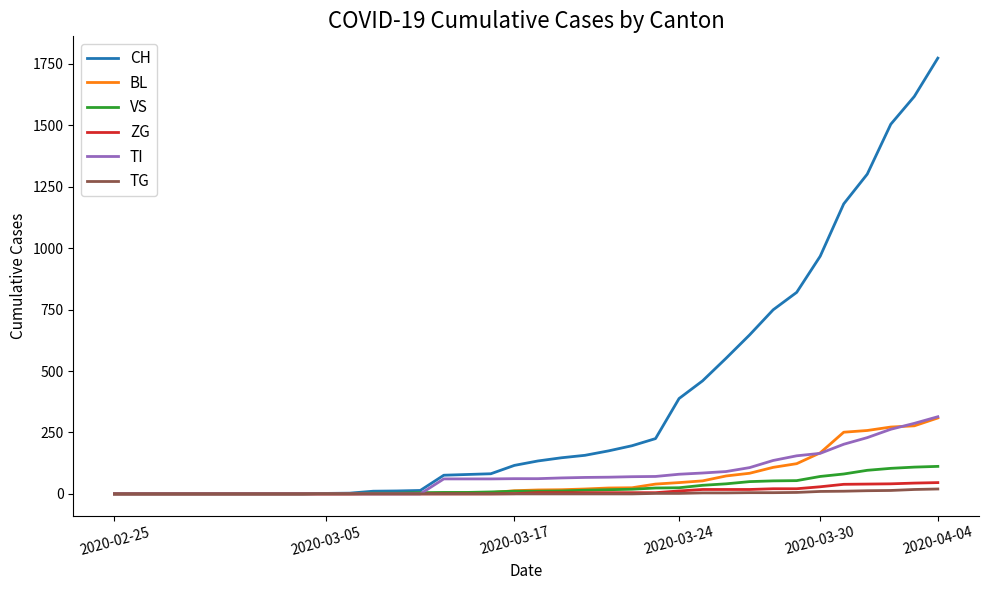

Which series has the largest range (max minus min)?

CH